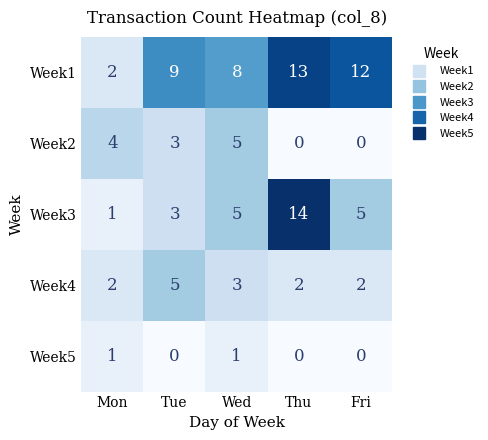

What is the difference between the highest and lowest values at Tue?

9